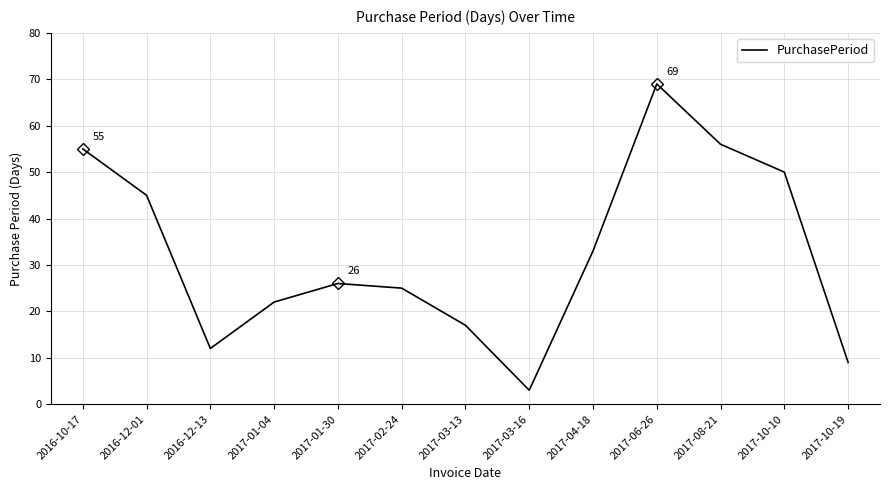

What is the difference between the second highest and minimum values?

53